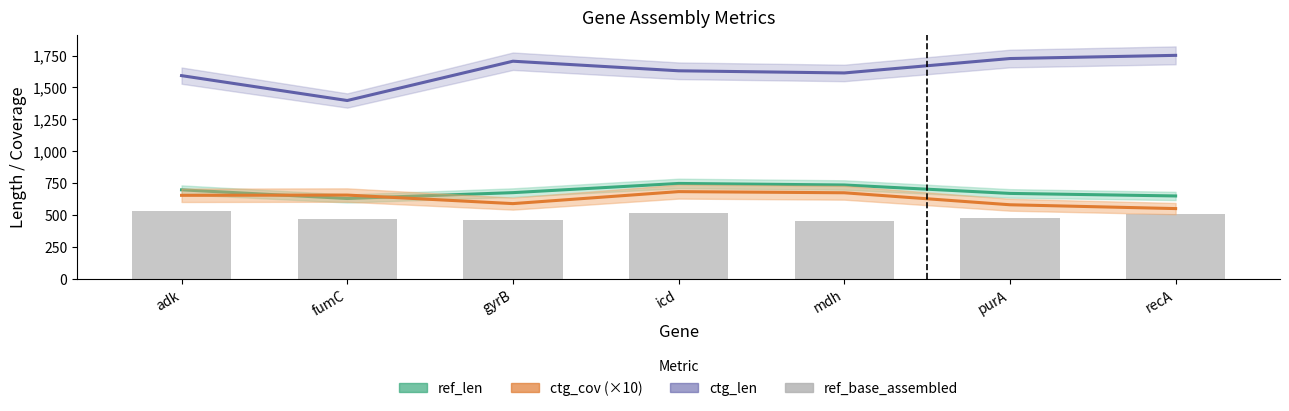

Rank the categories by ctg_cov (×10) value from highest to lowest.

icd, mdh, fumC, adk, gyrB, purA, recA